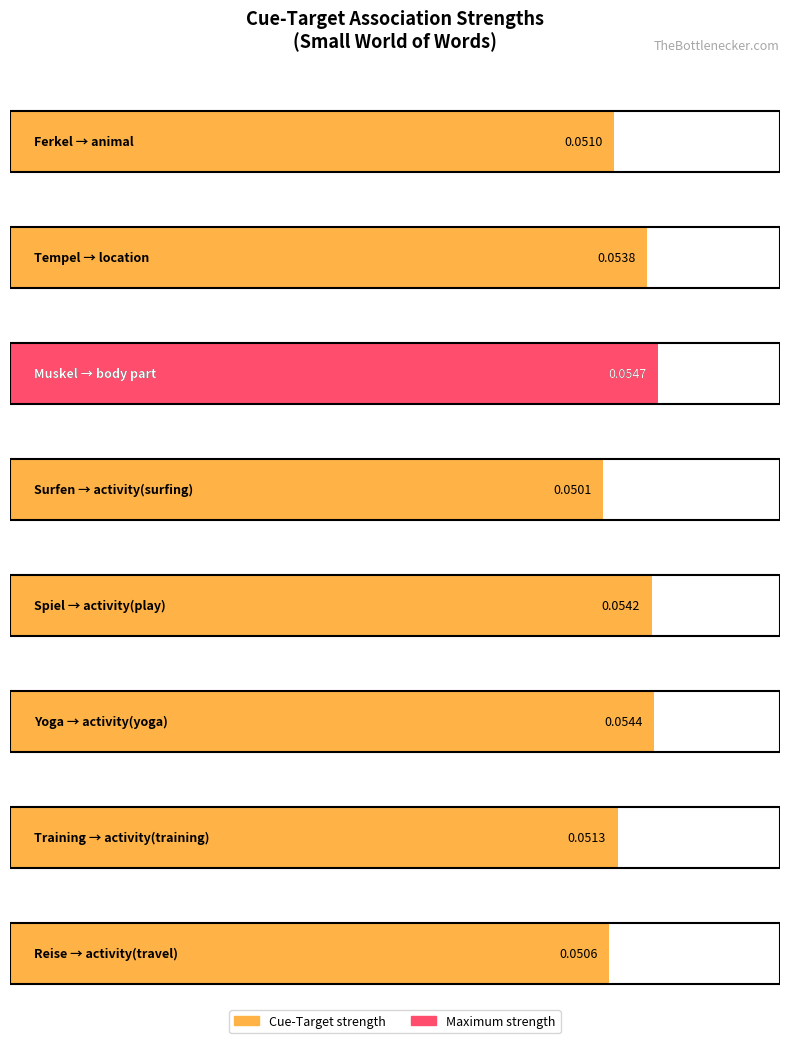

The value at location is 0.1. True or false?

True